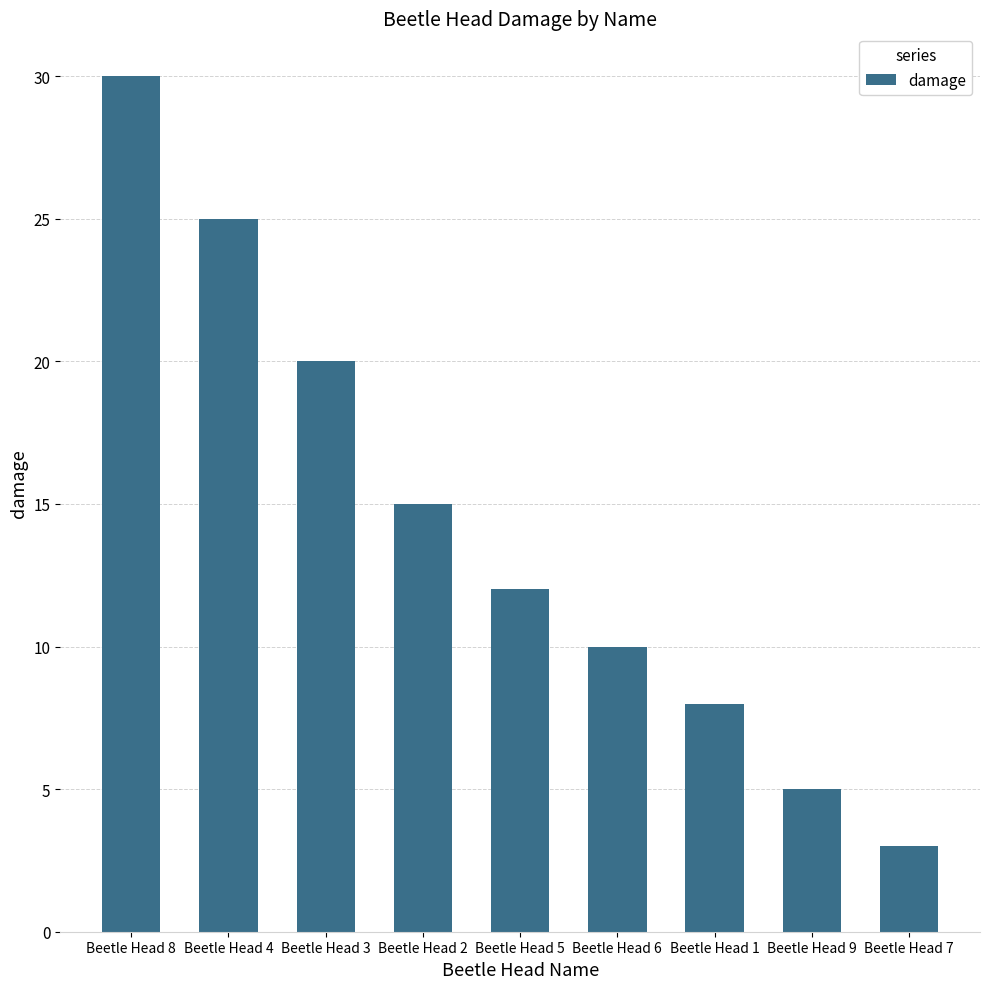

Reading left to right, transcribe all the data shown in this chart.

30	25	20	15	12	10	8	5	3